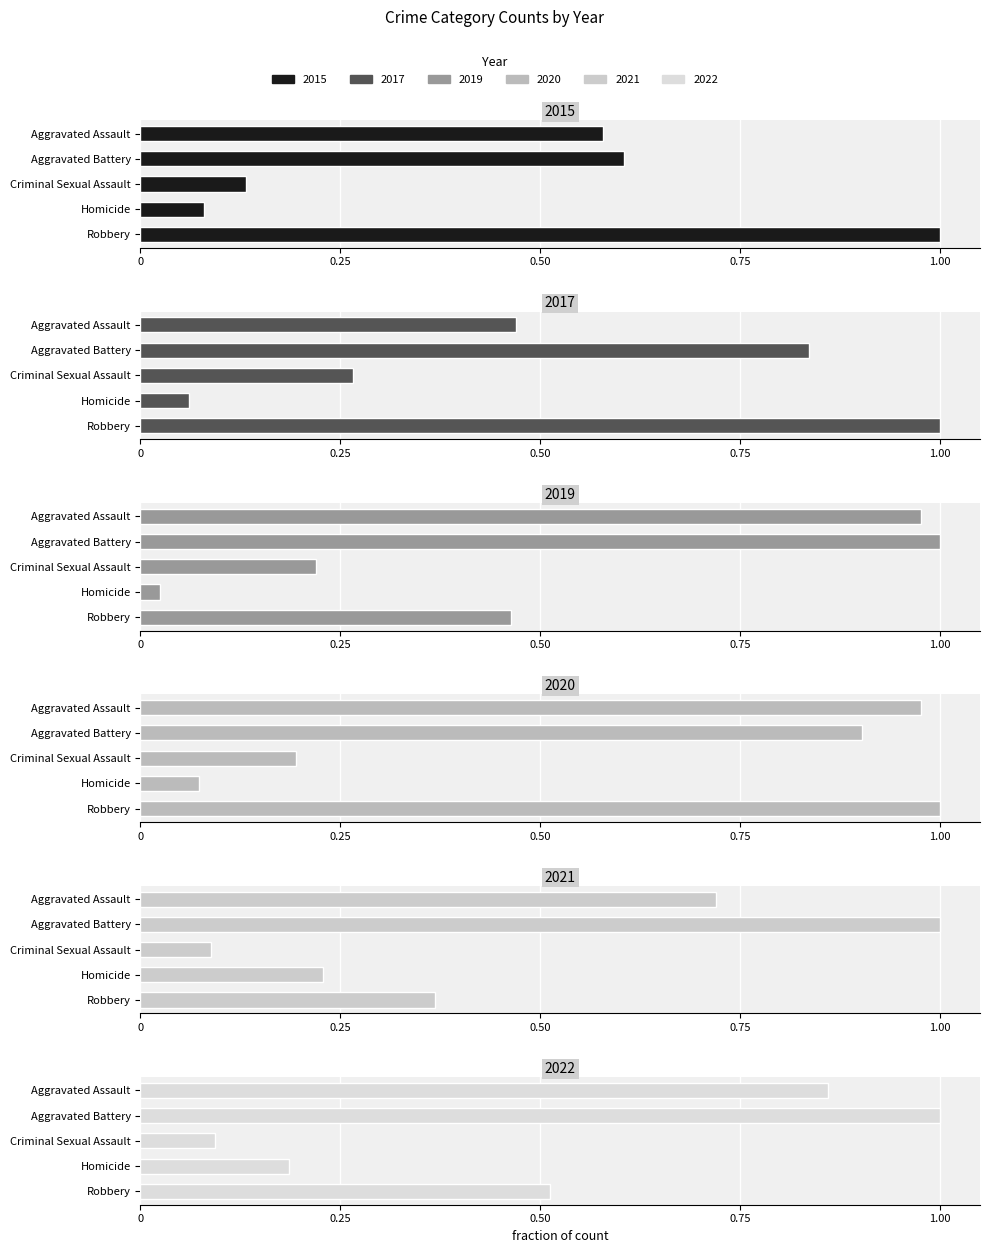

What position from the right is Aggravated Assault?

5